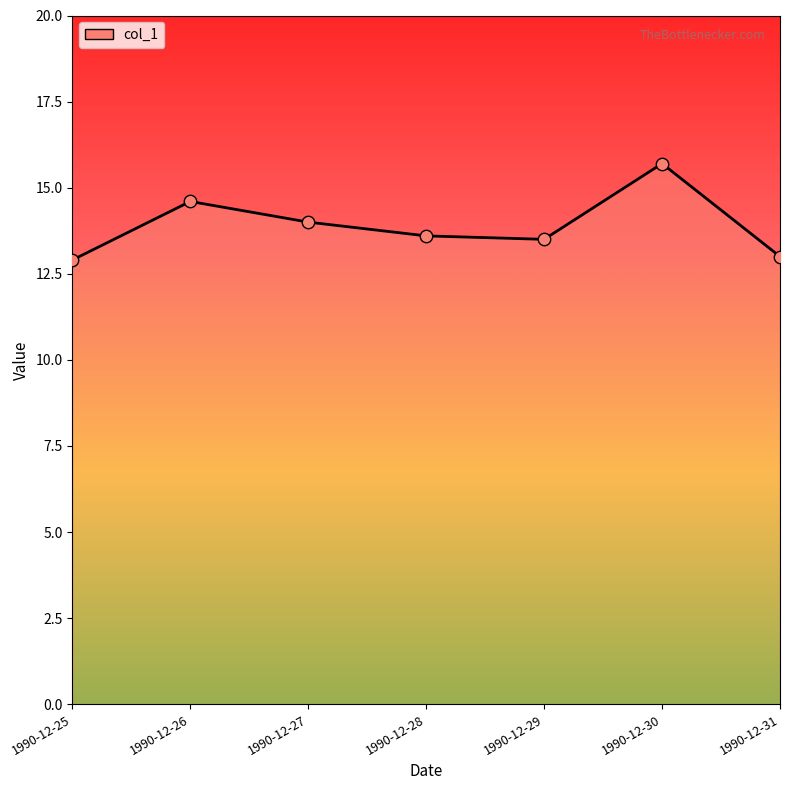

Which has a higher value, 1990-12-28 or 1990-12-25?

1990-12-28